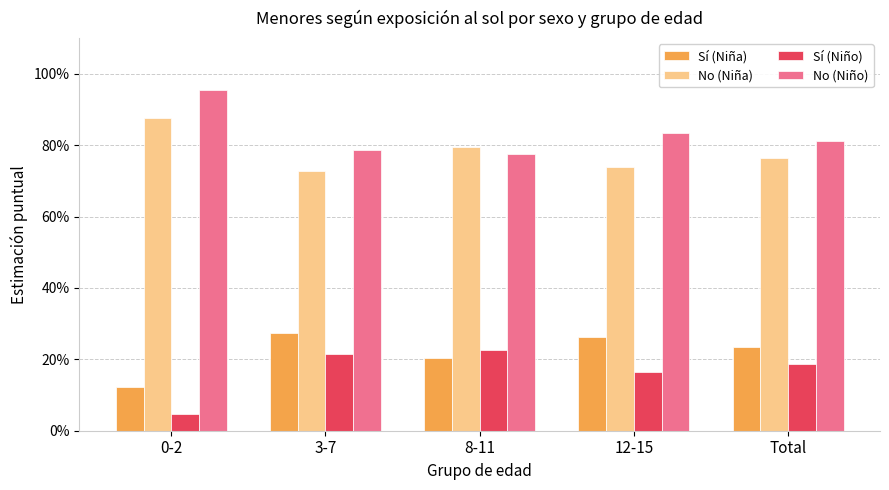

Are the bars grouped side by side (vs. stacked)?

Yes